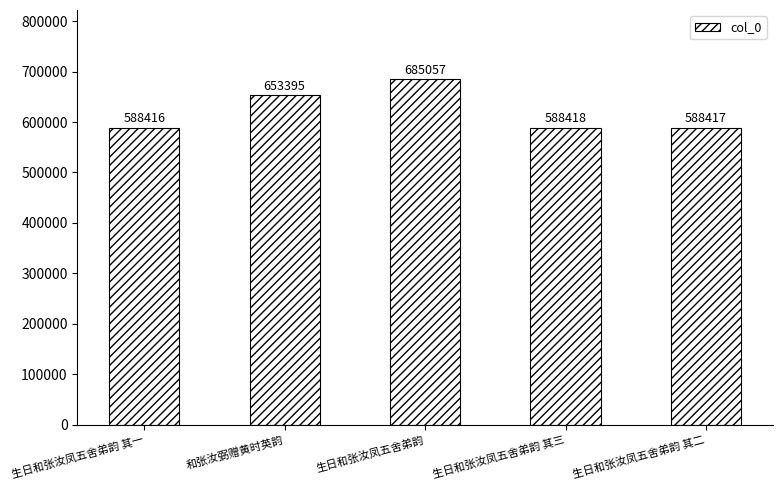

What is the label of the 1st bar from the left?

生日和张汝凤五舍弟韵 其一